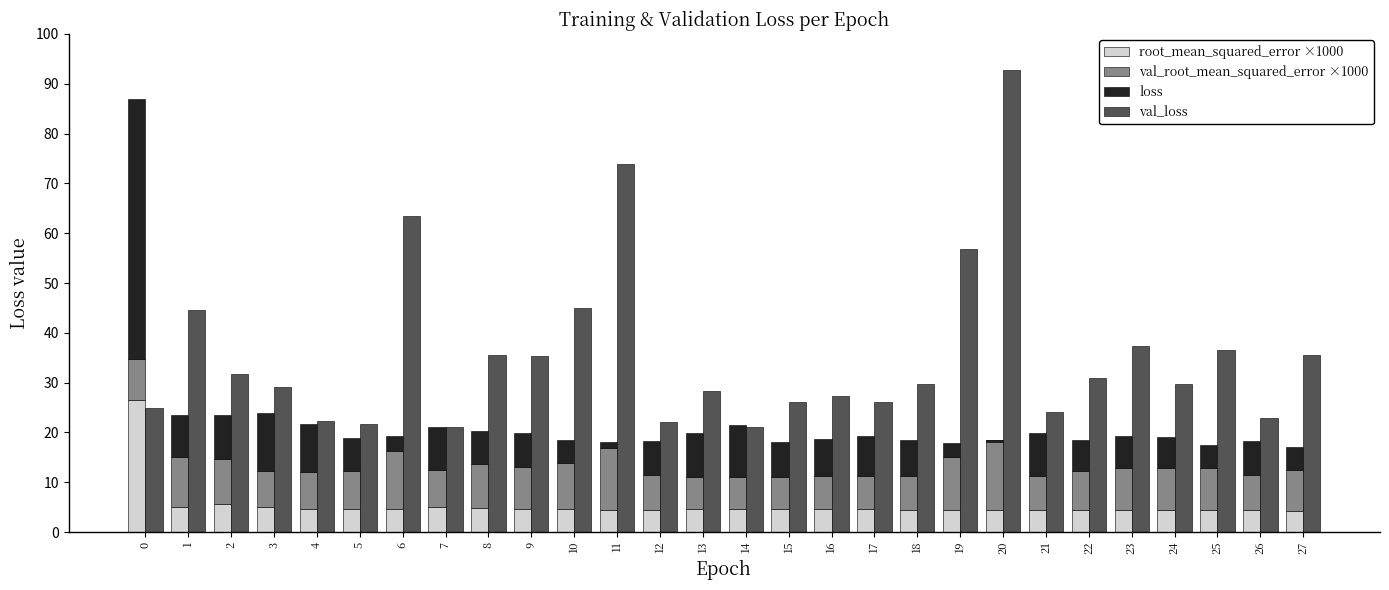

Are the bars grouped side by side (vs. stacked)?

Yes